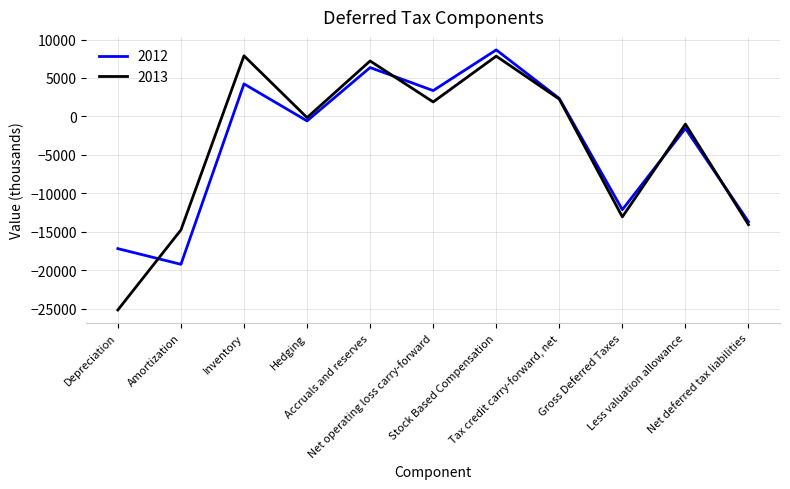

What is the difference between the maximum and minimum values in the 2013 series?

33070